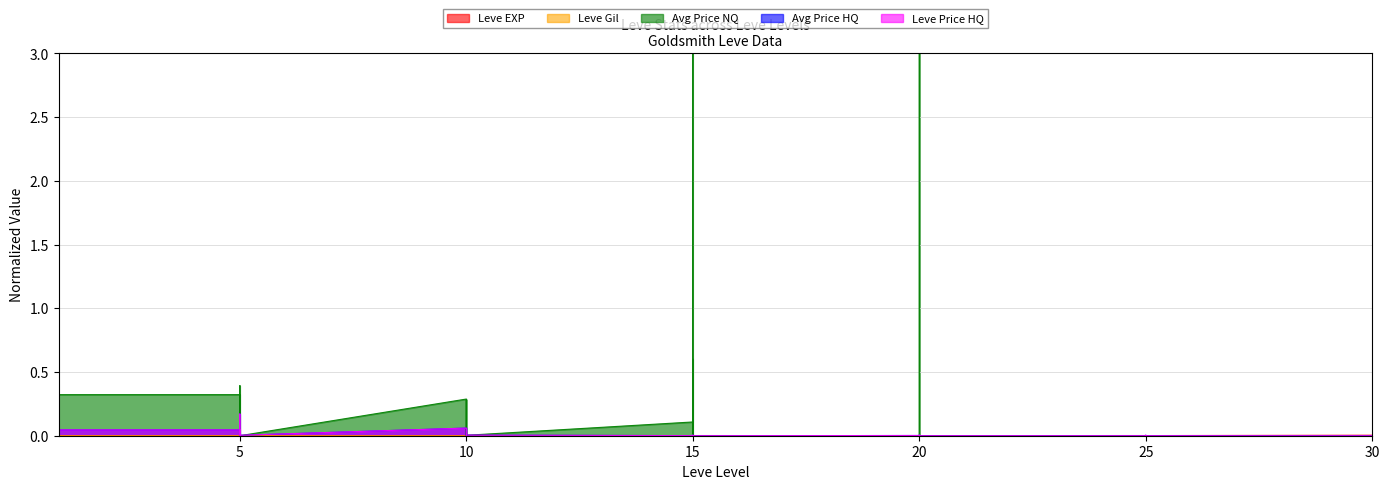

At how many categories does at least one series exceed 0?

40